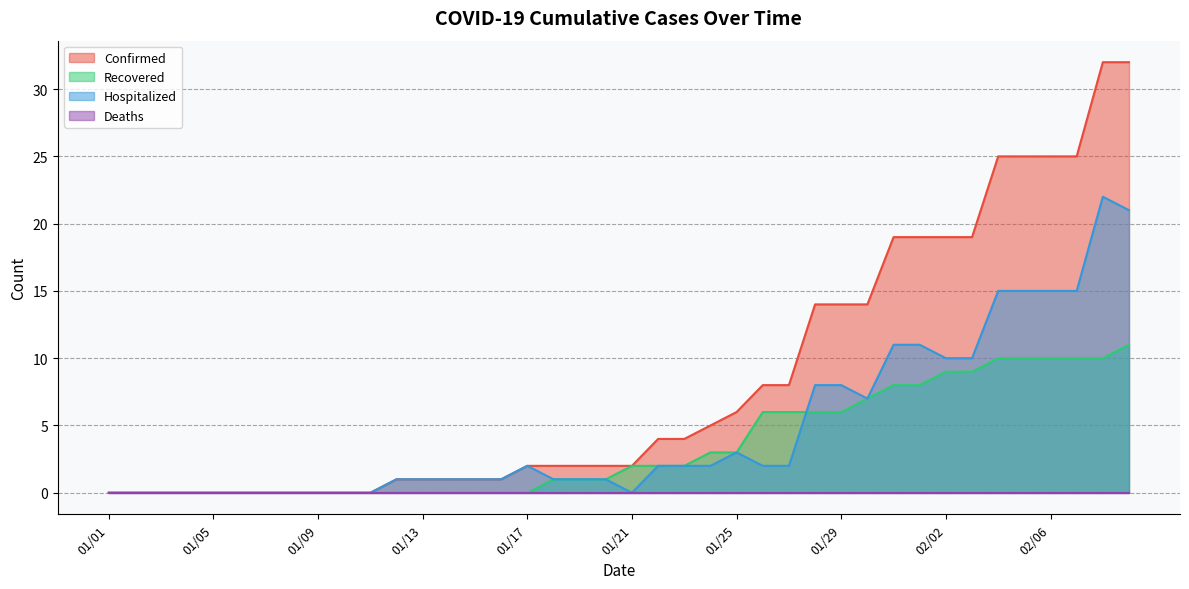

True or false: Recovered and Hospitalized cross at least once.

True